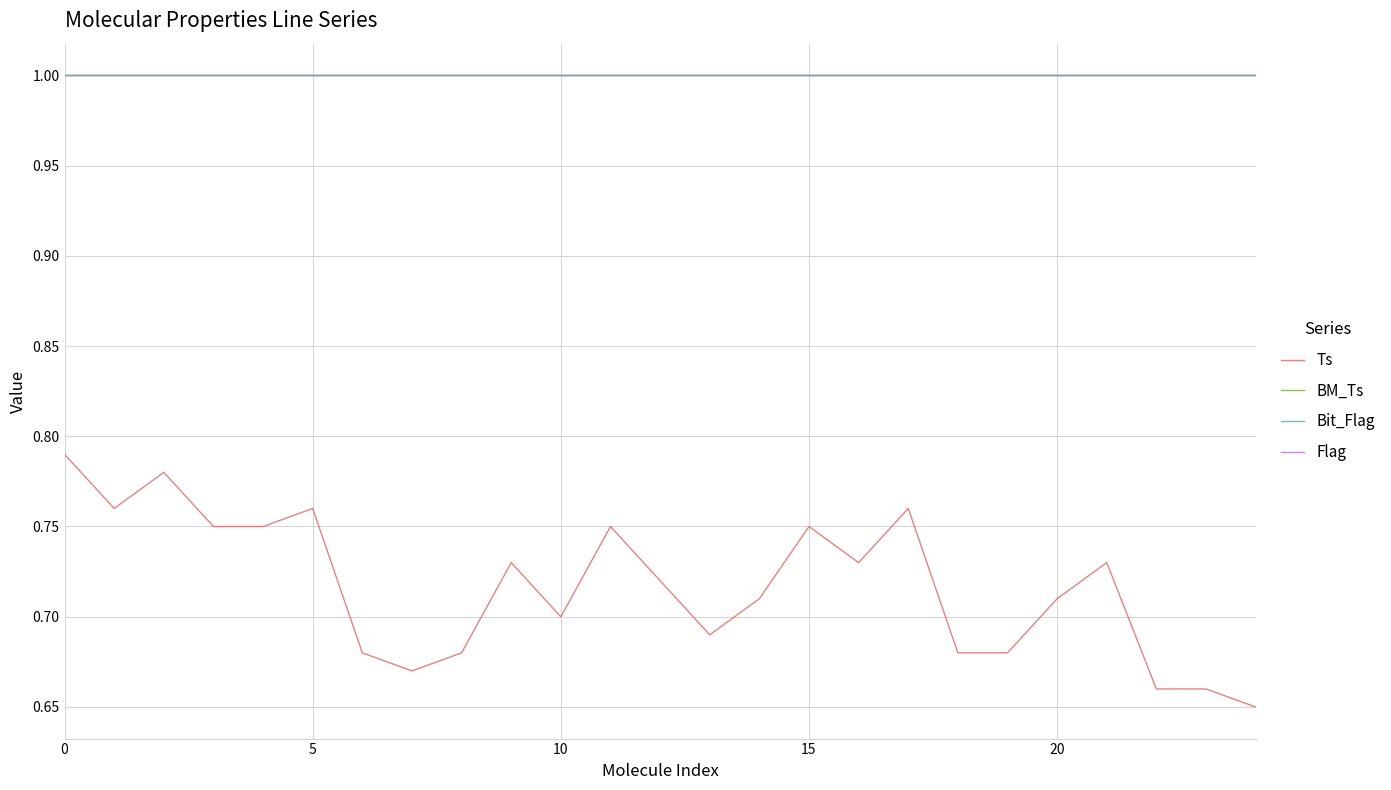

Is this an area chart (filled region under the line)?

No